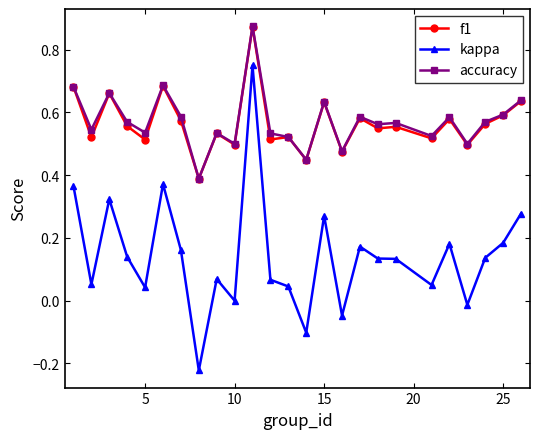

Which series has the widest spread of values?

kappa